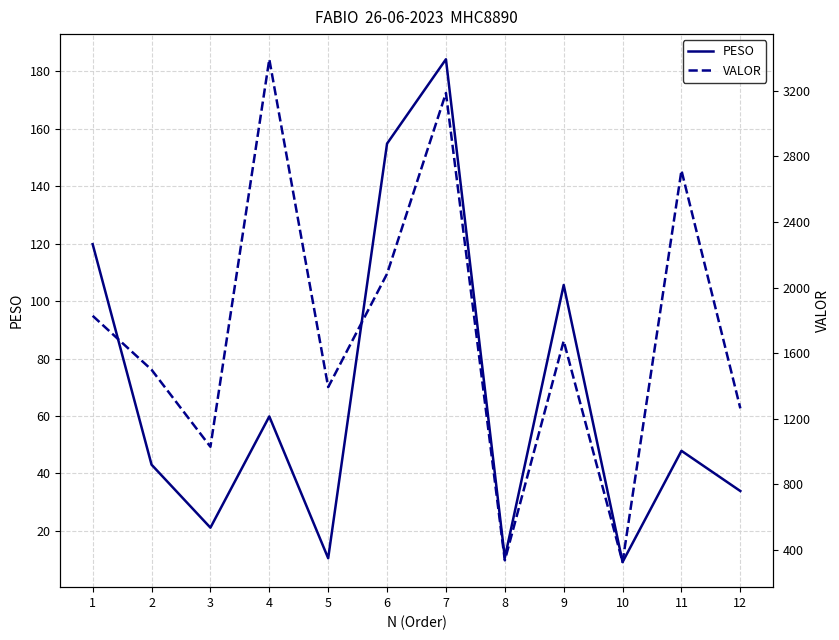

How many categories are shown in the chart?

12